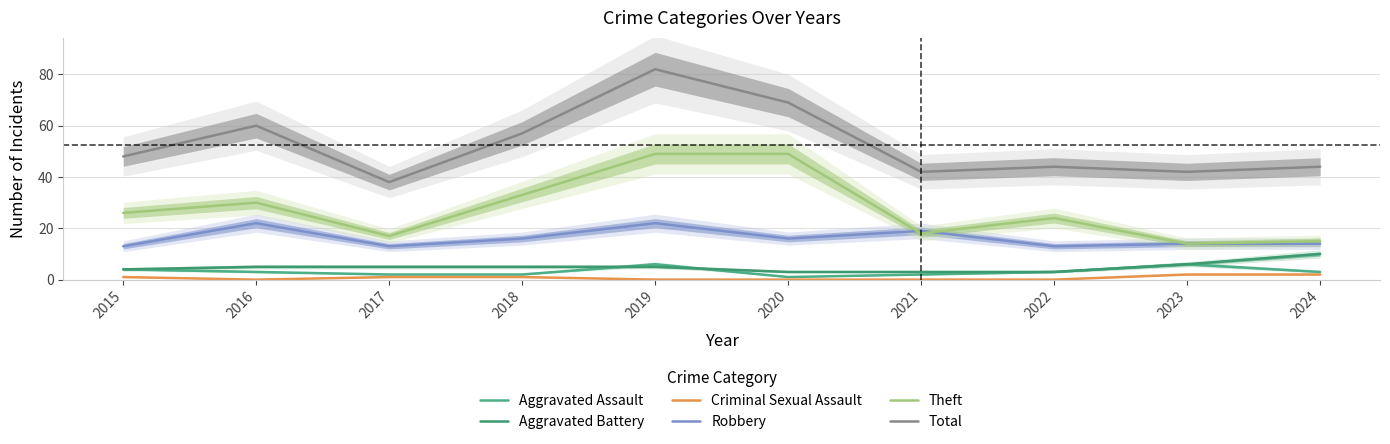

Between 2021 and 2024, which series saw the biggest shift?

Aggravated Battery